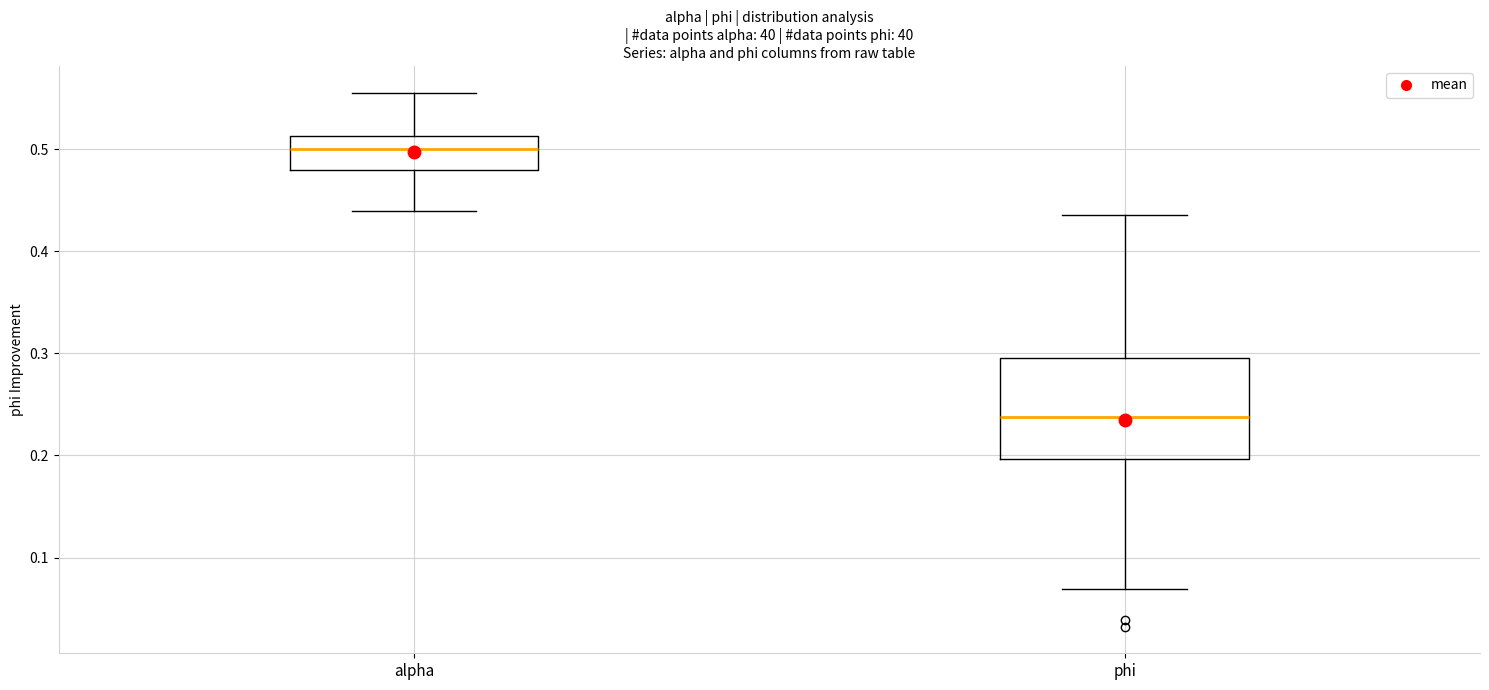

Reading left to right, read every box against the y-axis: the position of its median line, the range the box covers, and the ends of its whiskers. The values are not printed on the chart, so give them approximately, as read against the axis.

alpha: median 0.50, box 0.48 to 0.51, whiskers 0.44 to 0.56
phi: median 0.24, box 0.20 to 0.30, whiskers 0.07 to 0.44